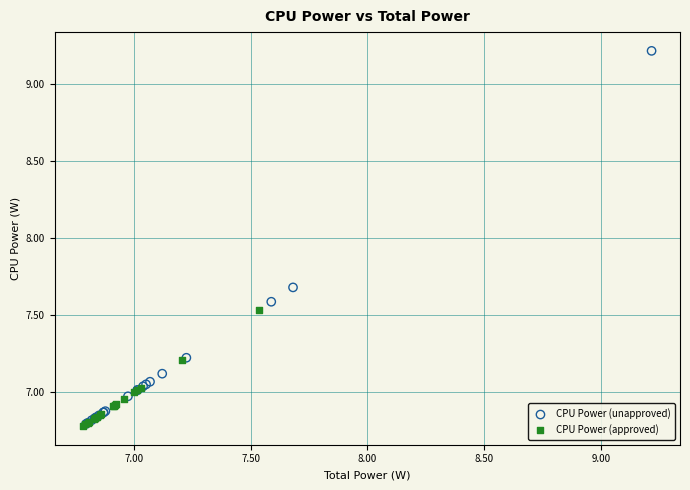

Which series has the widest spread of Y values?

CPU Power (unapproved)